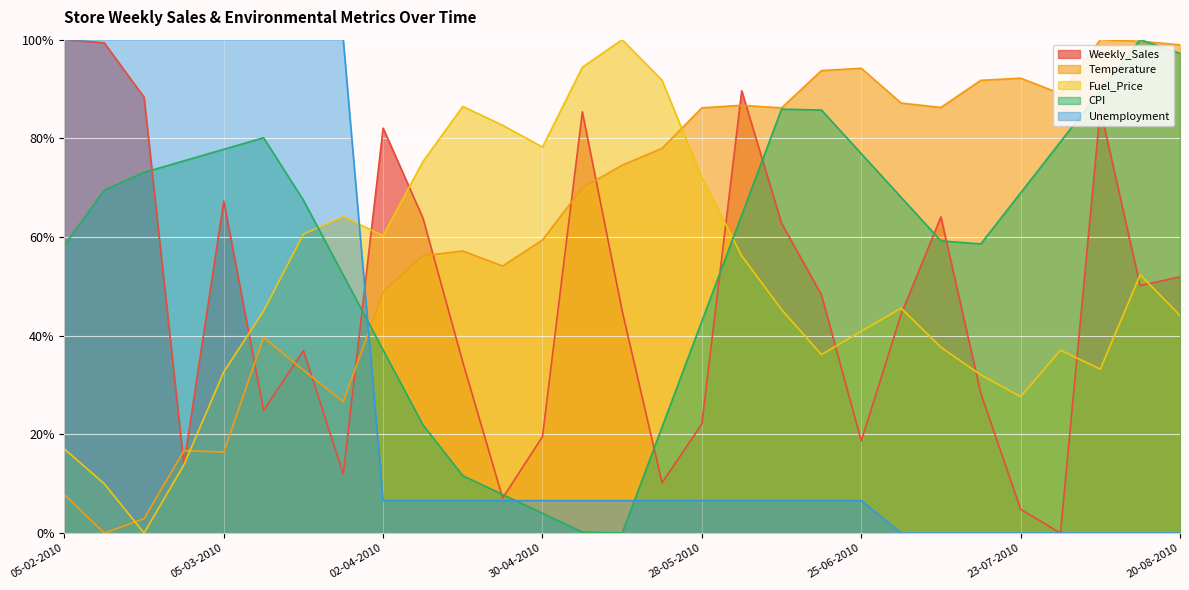

Which series changed the most between 11-06-2010 and 13-08-2010?

CPI